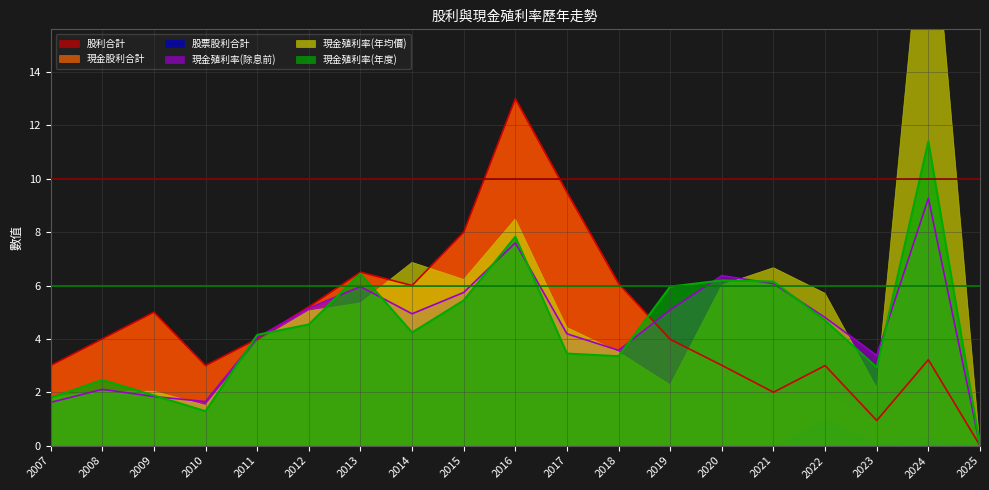

True or false: 現金殖利率(除息前) has a value of 1.3 at 2019.

False